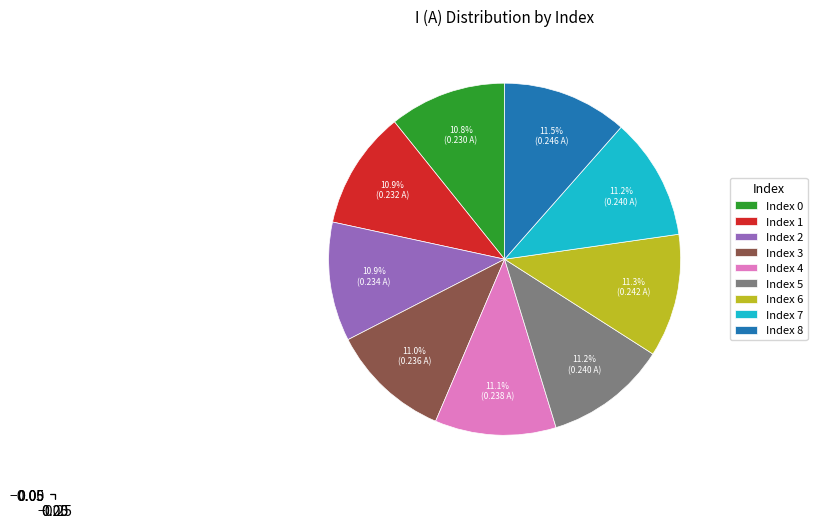

What percentage do Index 5 and Index 8 together represent?

22.7%